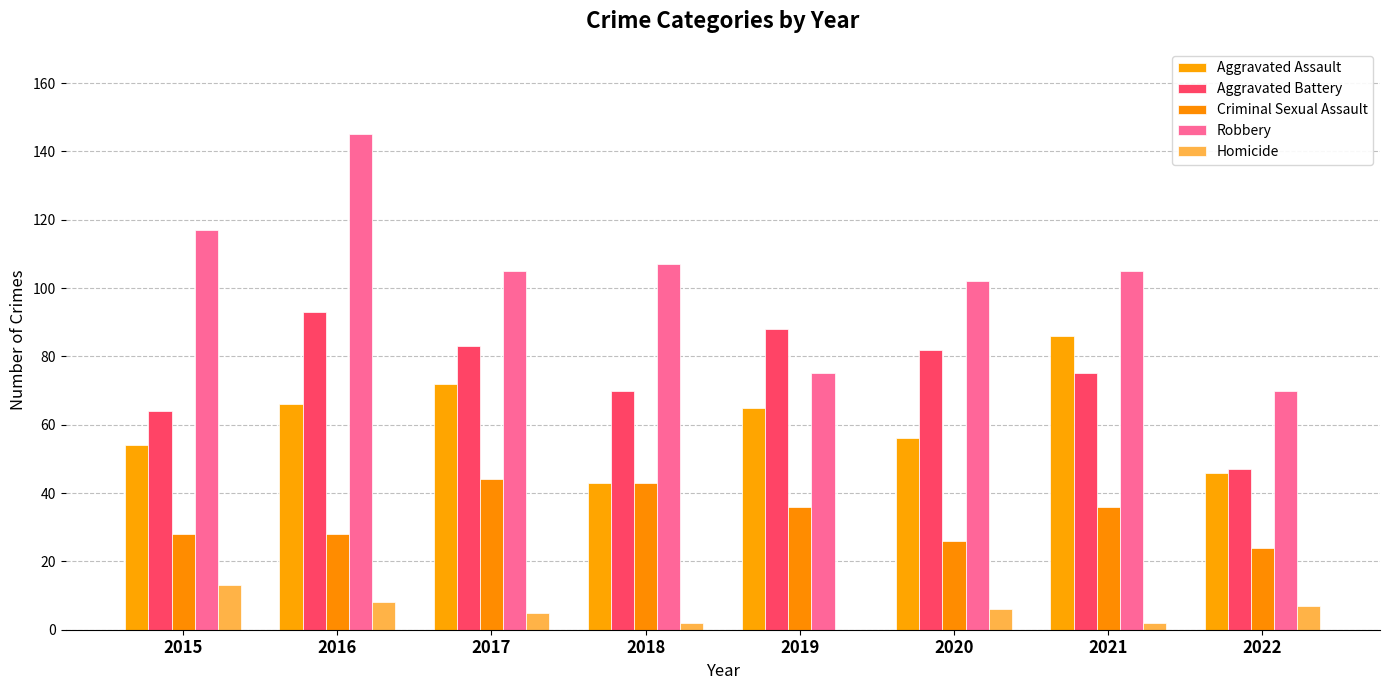

Reading left to right, what are all the values shown in this chart?

Aggravated Assault: 2015=54	2016=66	2017=72	2018=43	2019=65	2020=56	2021=86	2022=46
Aggravated Battery: 2015=64	2016=93	2017=83	2018=70	2019=88	2020=82	2021=75	2022=47
Criminal Sexual Assault: 2015=28	2016=28	2017=44	2018=43	2019=36	2020=26	2021=36	2022=24
Robbery: 2015=117	2016=145	2017=105	2018=107	2019=75	2020=102	2021=105	2022=70
Homicide: 2015=13	2016=8	2017=5	2018=2	2019=0	2020=6	2021=2	2022=7